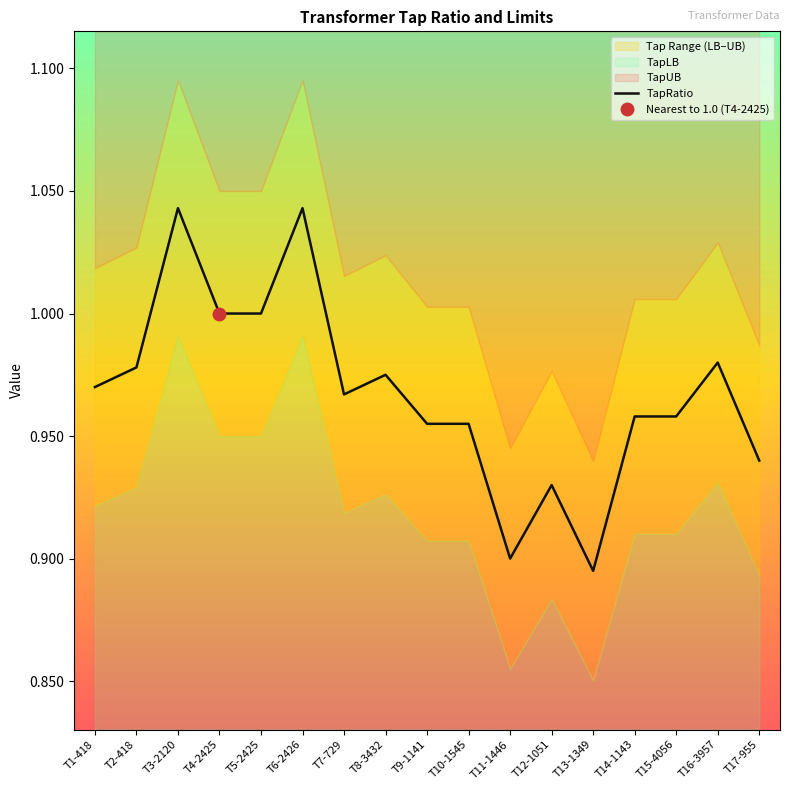

What value does the data have at T5-2425?

1.0